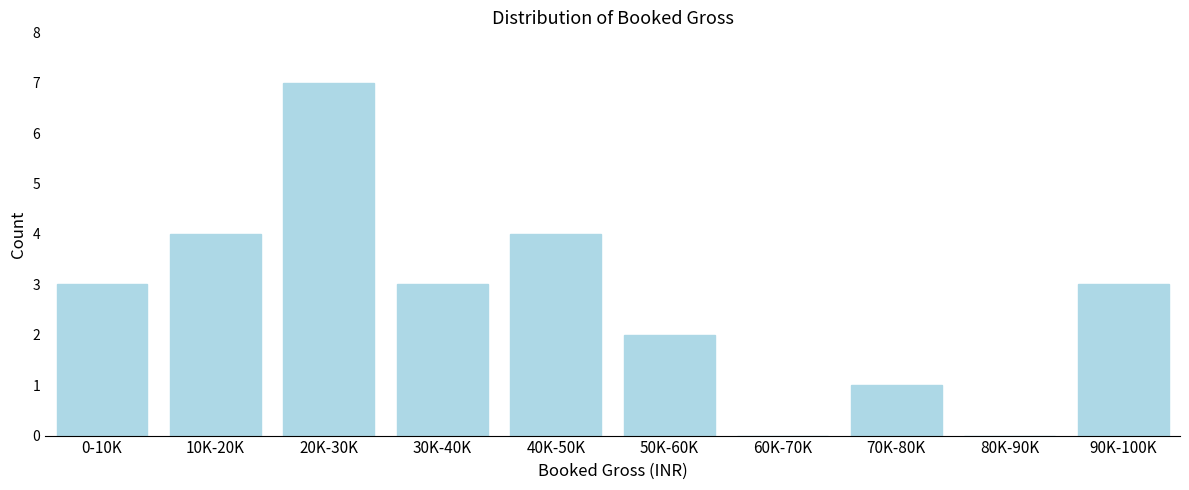

Reading left to right, transcribe all the data shown in this chart.

0-10K=3	10K-20K=4	20K-30K=7	30K-40K=3	40K-50K=4	50K-60K=2	60K-70K=0	70K-80K=1	80K-90K=0	90K-100K=3